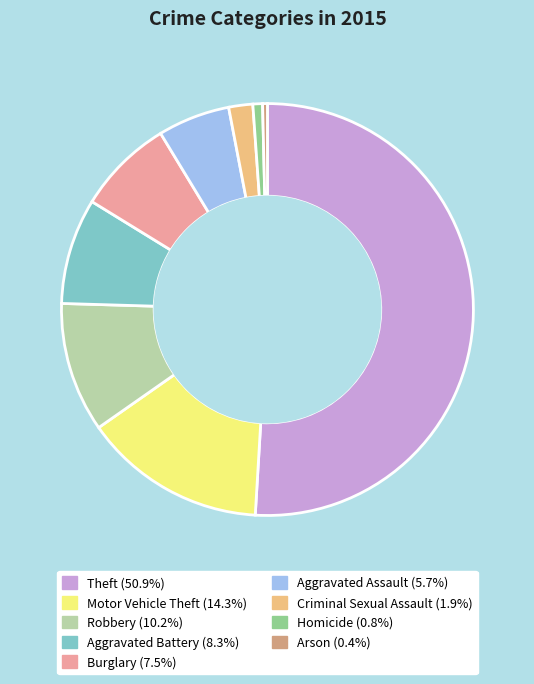

Is the sum of Aggravated Battery and Criminal Sexual Assault greater than half?

No